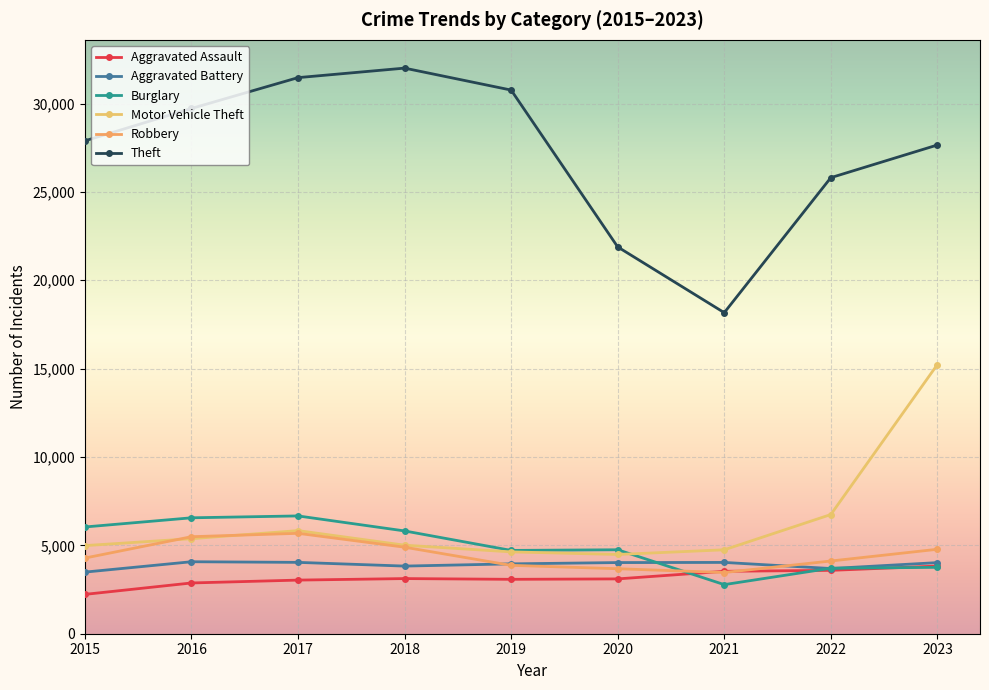

At how many categories does at least one series exceed 8002?

9